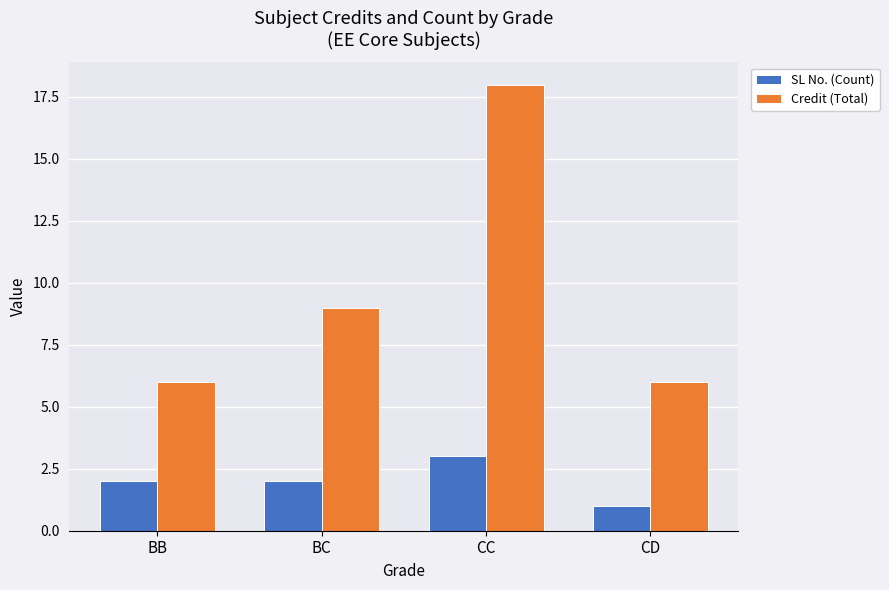

Which series has the widest spread of values?

Credit (Total)